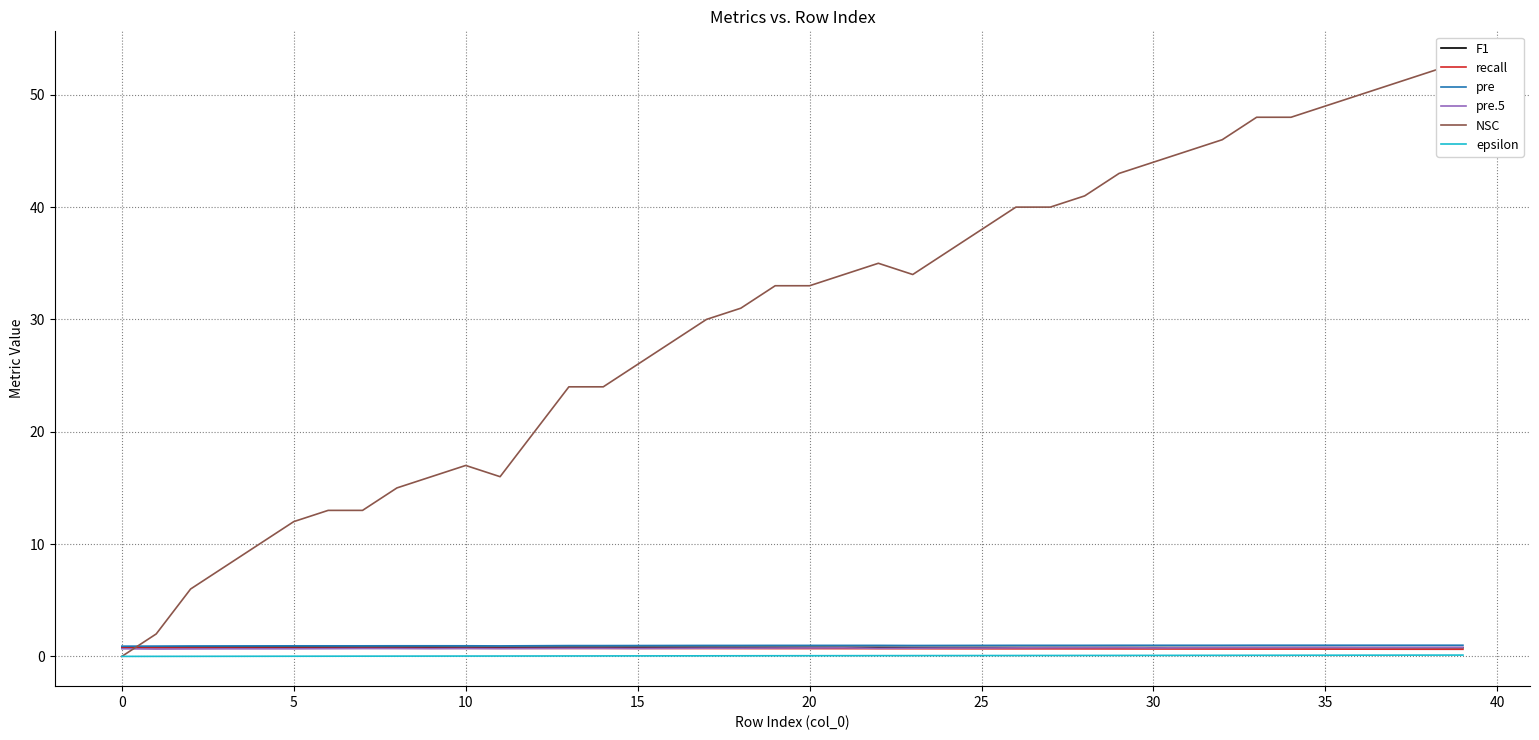

Reading right to left, what are all the values shown in this chart?

F1: 0.8	0.8	0.8	0.8	0.8	0.8	0.8	0.8	0.8	0.8	0.8	0.8	0.8	0.8	0.8	0.8	0.8	0.8	0.8	0.8	0.8	0.8	0.8	0.8	0.8	0.8	0.8	0.8	0.8	0.8	0.8	0.8	0.8	0.8	0.8	0.8	0.8	0.8	0.8	0.8
recall: 0.6	0.6	0.6	0.6	0.6	0.7	0.7	0.7	0.7	0.7	0.7	0.7	0.7	0.7	0.7	0.7	0.7	0.7	0.7	0.7	0.7	0.7	0.7	0.7	0.7	0.7	0.7	0.7	0.7	0.7	0.7	0.7	0.7	0.7	0.7	0.7	0.7	0.7	0.7	0.7
pre: 1.0	1.0	1.0	1.0	1.0	1.0	1.0	1.0	1.0	1.0	1.0	1.0	1.0	1.0	1.0	1.0	1.0	1.0	1.0	1.0	1.0	1.0	1.0	1.0	1.0	1.0	1.0	0.9	0.9	0.9	0.9	0.9	0.9	0.9	0.9	0.9	0.9	0.9	0.9	0.9
pre.5: 0.8	0.8	0.8	0.8	0.8	0.8	0.8	0.8	0.8	0.8	0.8	0.8	0.8	0.8	0.7	0.7	0.7	0.7	0.8	0.8	0.7	0.7	0.7	0.7	0.7	0.7	0.7	0.7	0.7	0.7	0.7	0.7	0.7	0.7	0.7	0.7	0.7	0.7	0.7	0.7
NSC: 53.0	52.0	51.0	50.0	49.0	48.0	48.0	46.0	45.0	44.0	43.0	41.0	40.0	40.0	38.0	36.0	34.0	35.0	34.0	33.0	33.0	31.0	30.0	28.0	26.0	24.0	24.0	20.0	16.0	17.0	16.0	15.0	13.0	13.0	12.0	10.0	8.0	6.0	2.0	0.0
epsilon: 0.1	0.1	0.1	0.1	0.1	0.1	0.1	0.1	0.1	0.1	0.1	0.1	0.1	0.1	0.1	0.1	0.1	0.1	0.1	0.1	0.1	0.1	0.1	0.0	0.0	0.0	0.0	0.0	0.0	0.0	0.0	0.0	0.0	0.0	0.0	0.0	0.0	0.0	0.0	0.0